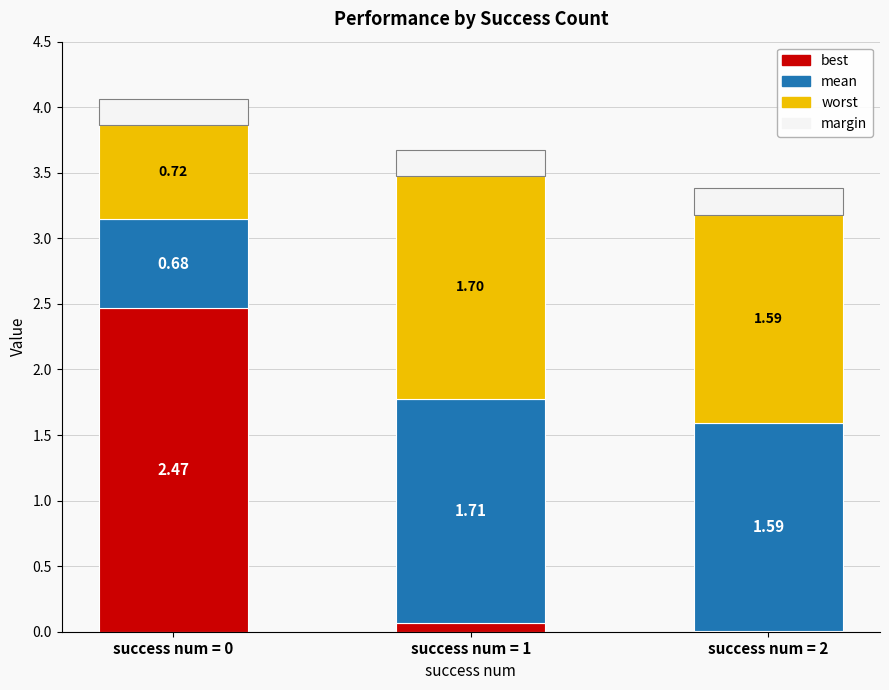

What is the total value across all series at success num = 1?

3.7